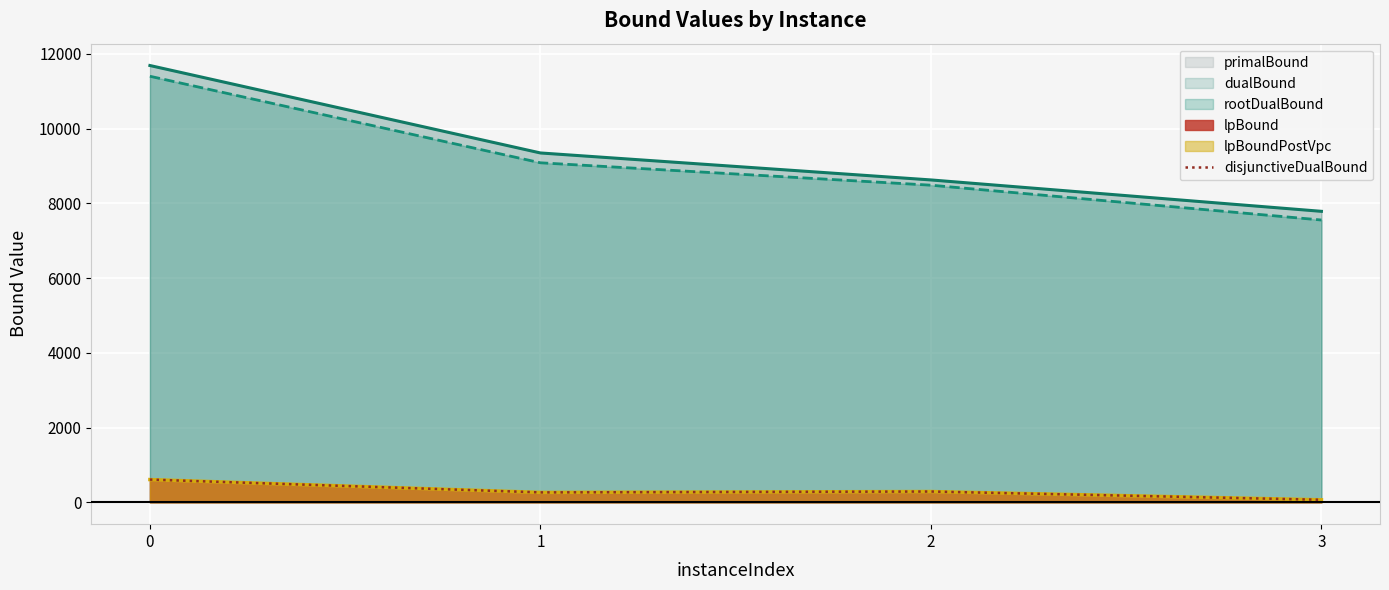

What is the approximate value at 1?

265.7